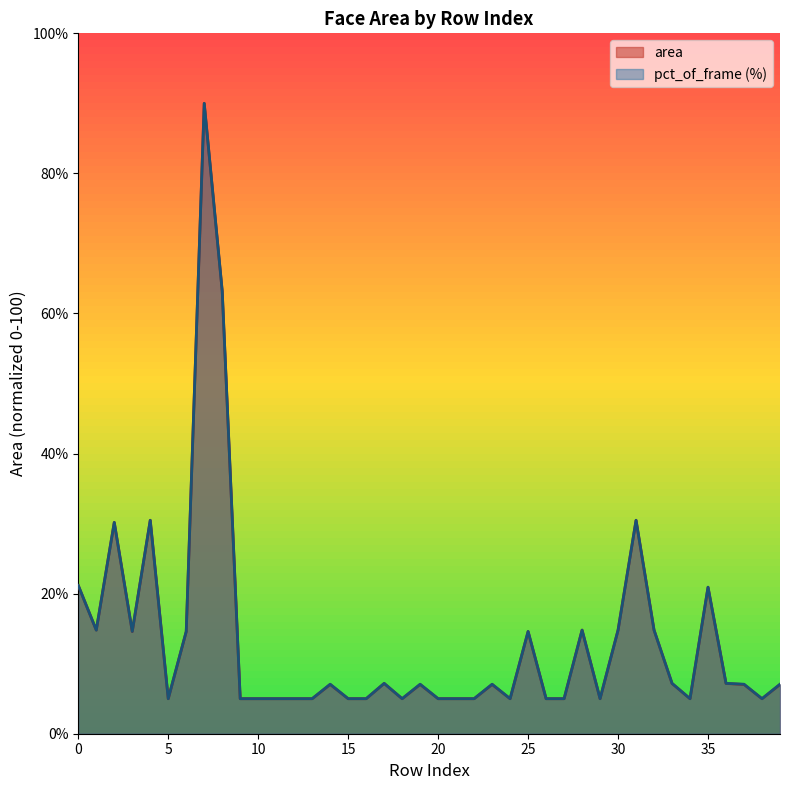

Count the number of data series in this chart.

2